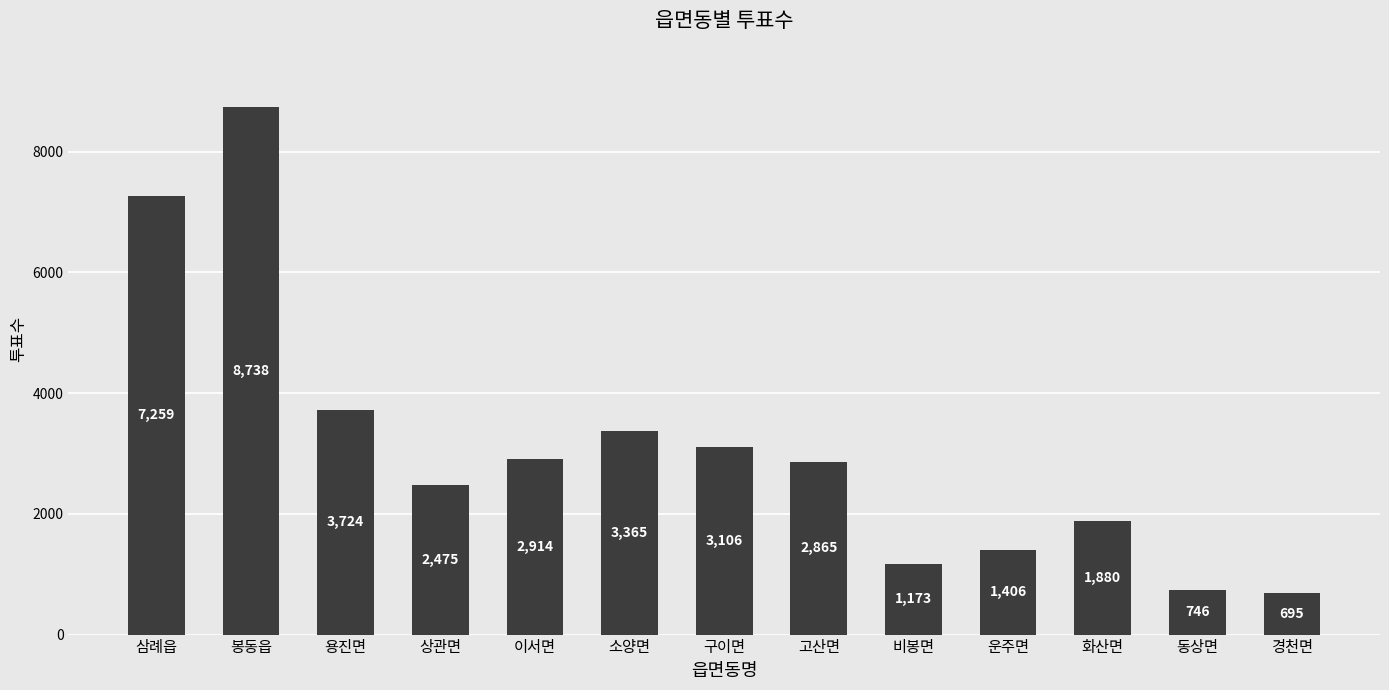

What is the ratio of the value at 용진면 to the value at 운주면?

2.6